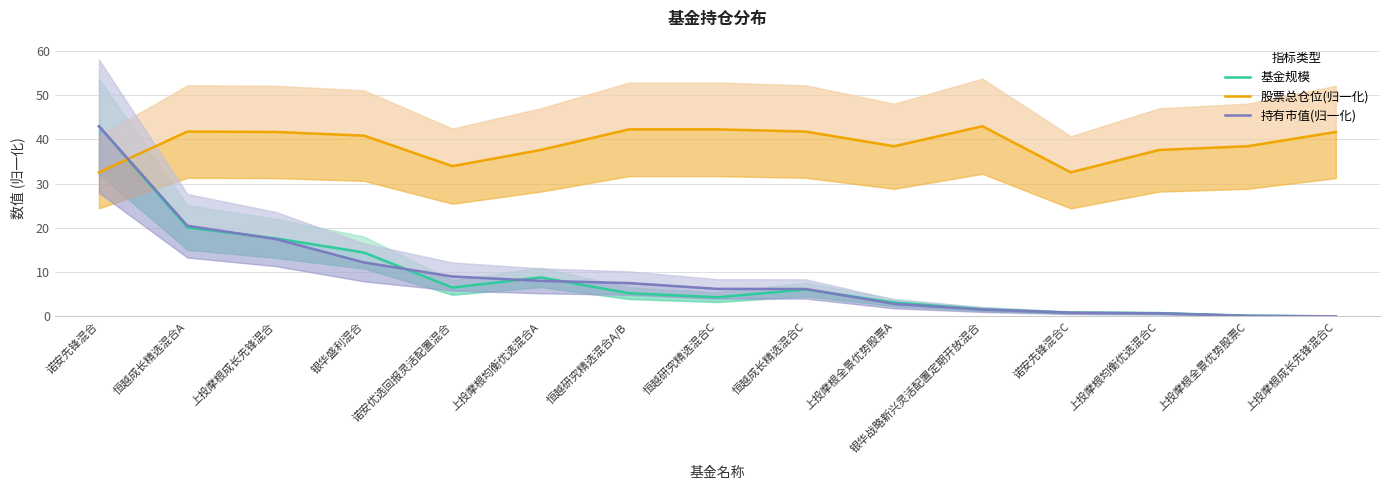

After their last crossing, which series has the higher values: 股票总仓位(归一化) or 基金规模?

股票总仓位(归一化)